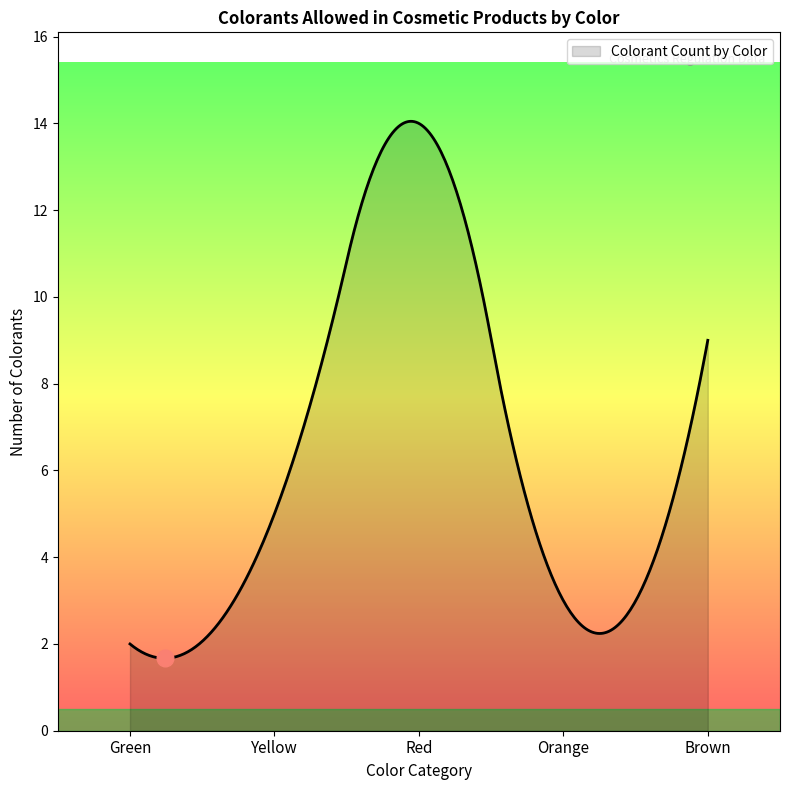

What is the greatest value displayed?

14.0